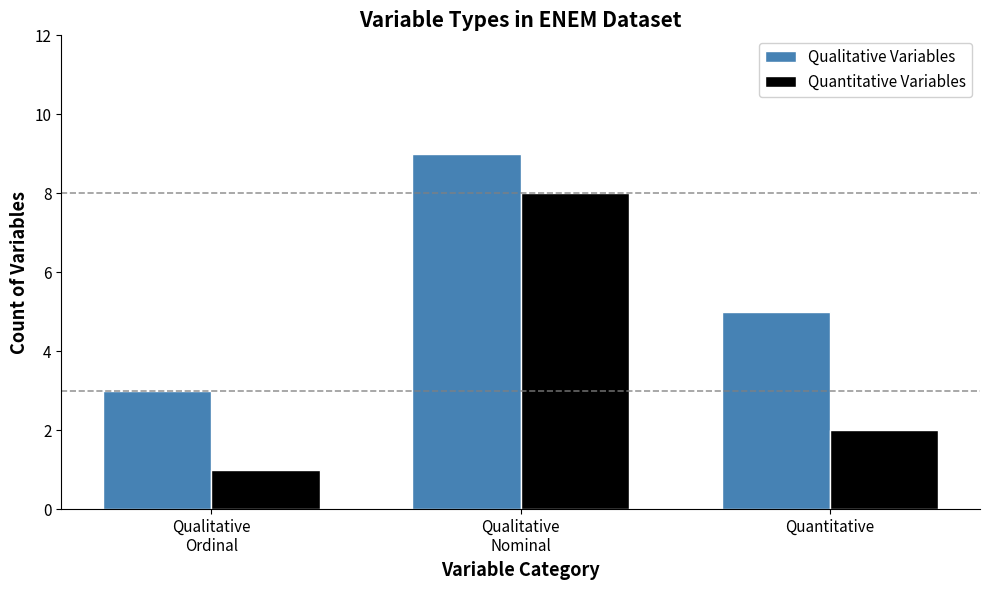

At which category is the sum across all series the highest?

Qualitative
Nominal